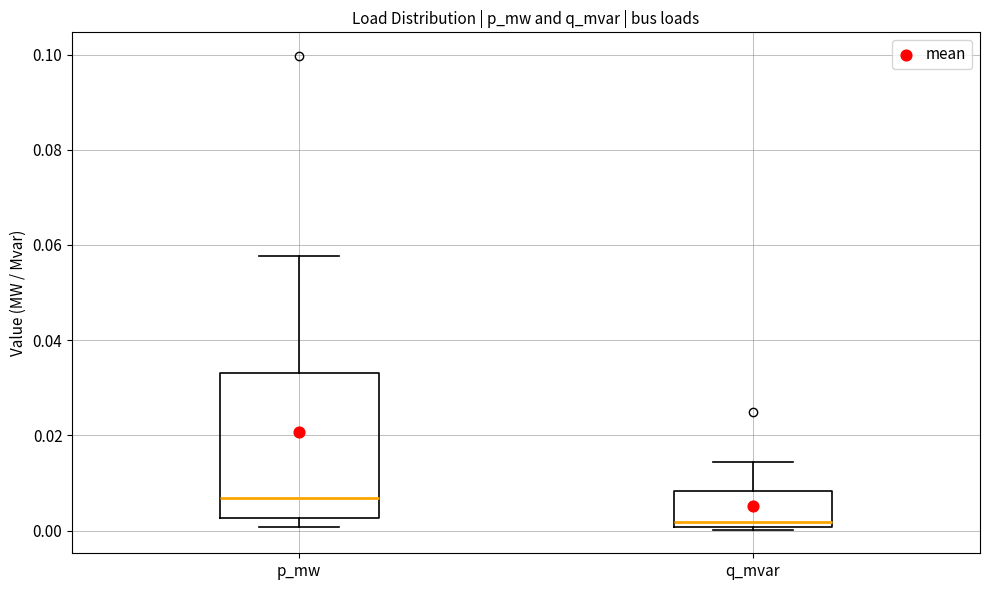

Reading left to right, transcribe this box plot: for each box, give where its median line is, the range the box spans, and where its two whiskers end, as read against the y-axis. The values are not printed on the chart, so give them approximately, as read against the axis.

p_mw: median 0.006, box 0.002 to 0.034, whiskers 0.000 to 0.058
q_mvar: median 0.002, box 0.000 to 0.008, whiskers 0.000 to 0.014